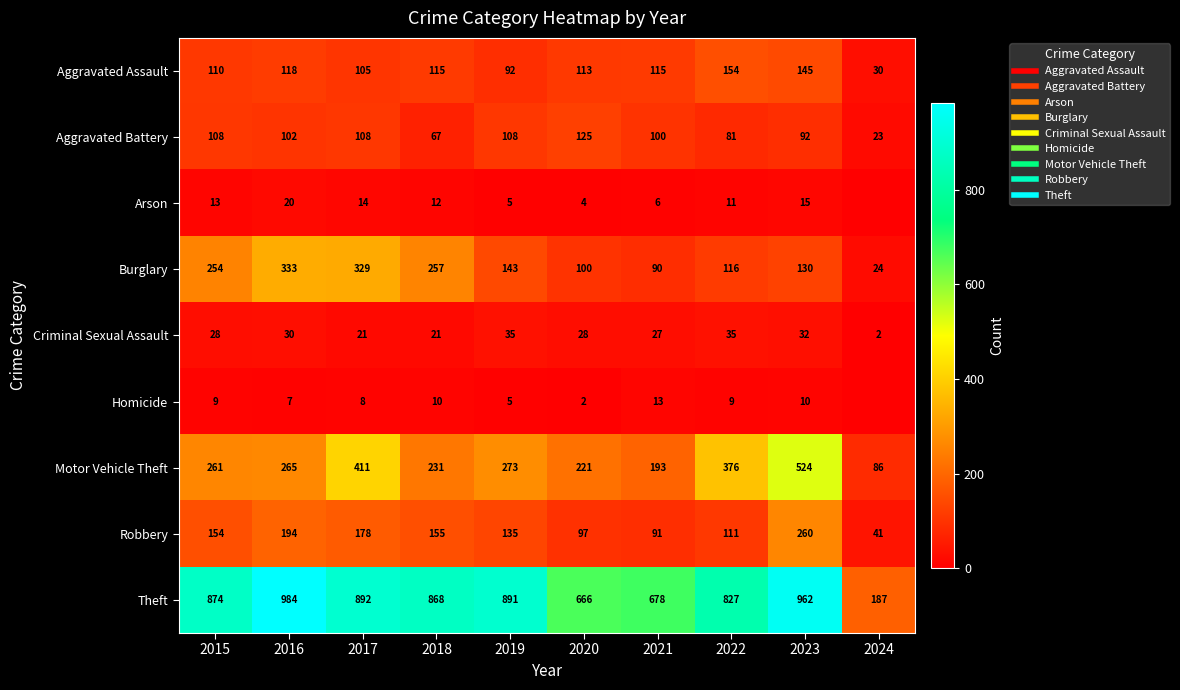

True or false: Burglary has a value of 362 at 2018.

False